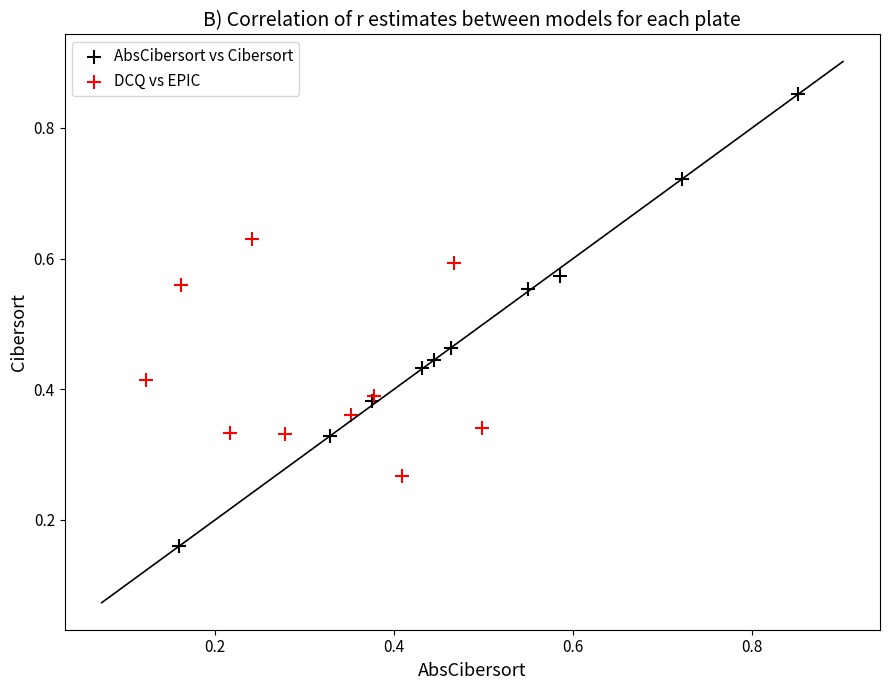

What are all the series names shown in the legend?

AbsCibersort vs Cibersort, DCQ vs EPIC